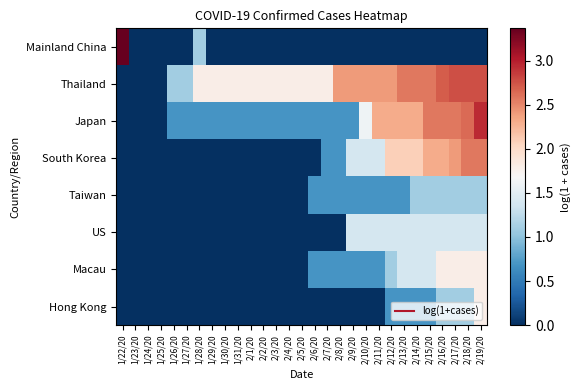

Which series has the largest range (max minus min)?

Mainland China